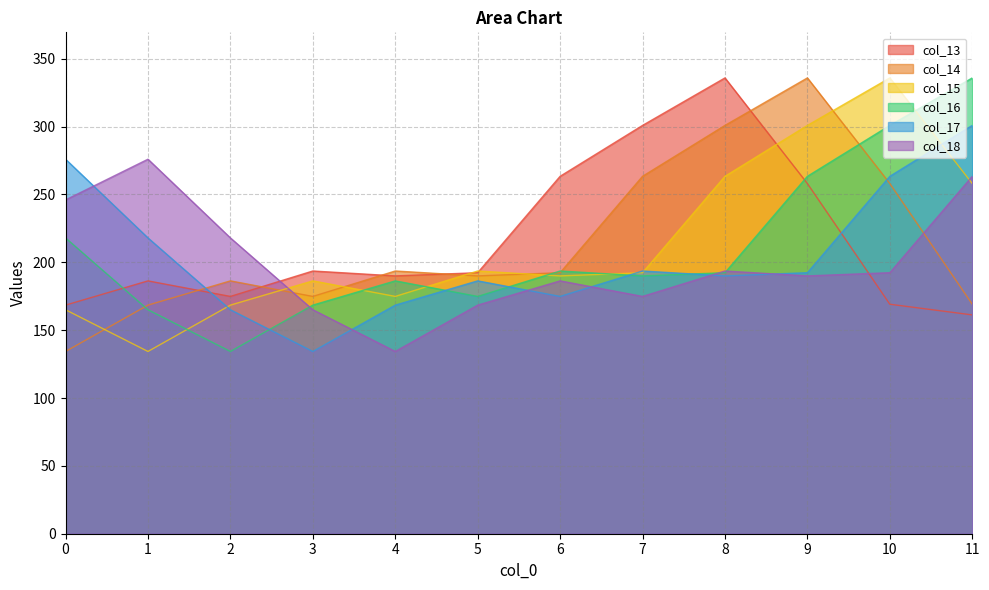

True or false: col_18 and col_15 cross at least once.

True